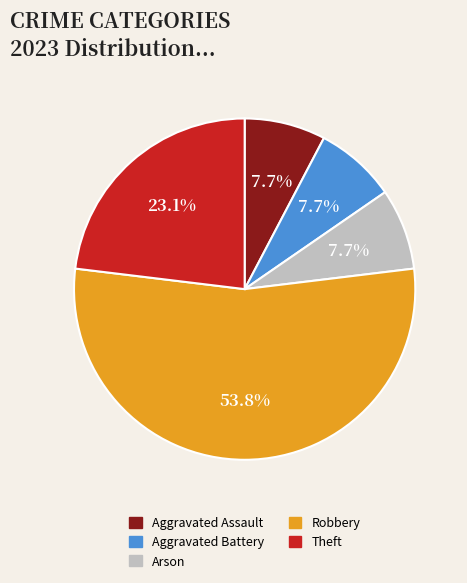

Is it true that Aggravated Assault is 1% of the pie?

False